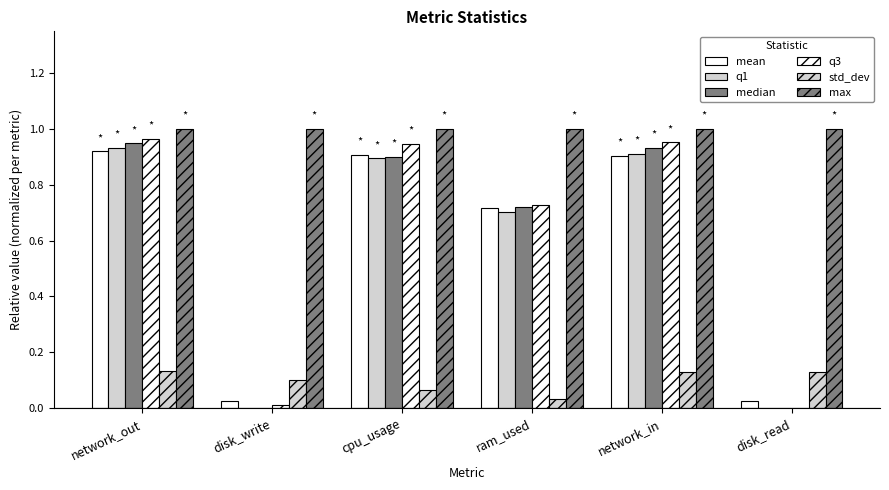

Are the bars horizontal?

No